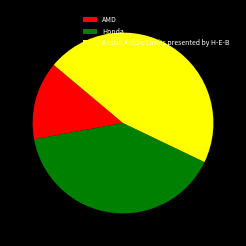

True or false: Austin Kiddie Limits presented by H-E-B accounts for 32% of the total.

False